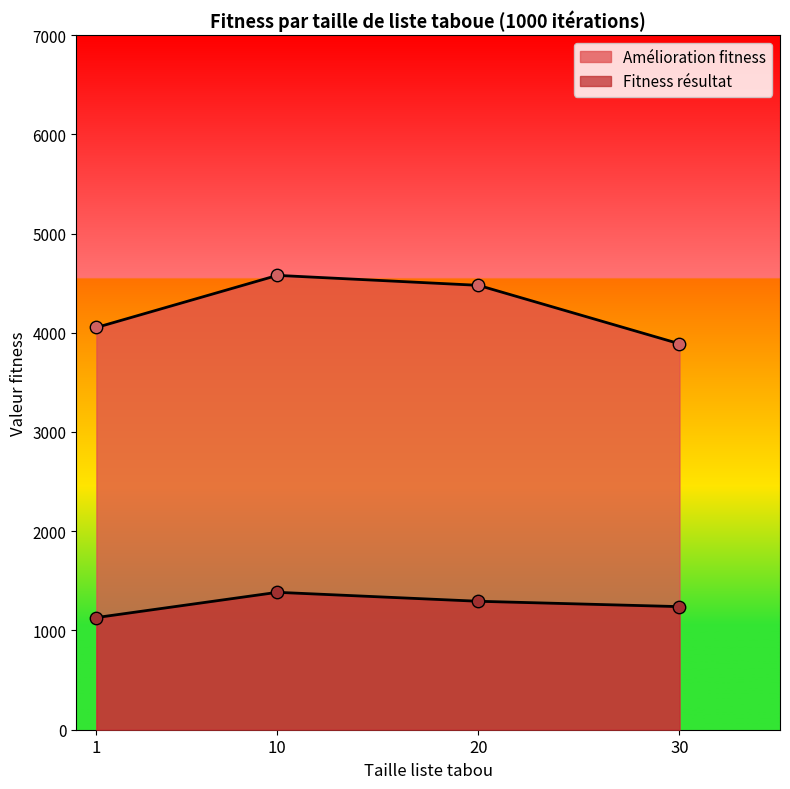

Is the value of Amélioration fitness at 30 greater than the value of Fitness résultat at 1?

Yes